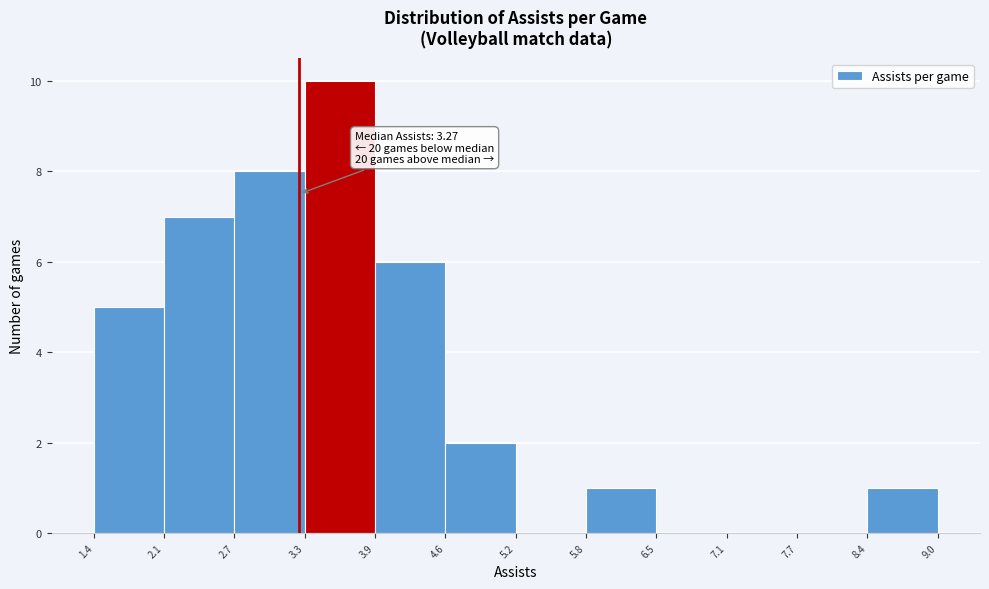

Which range on the x-axis has the tallest bar?

3.3 to 3.9